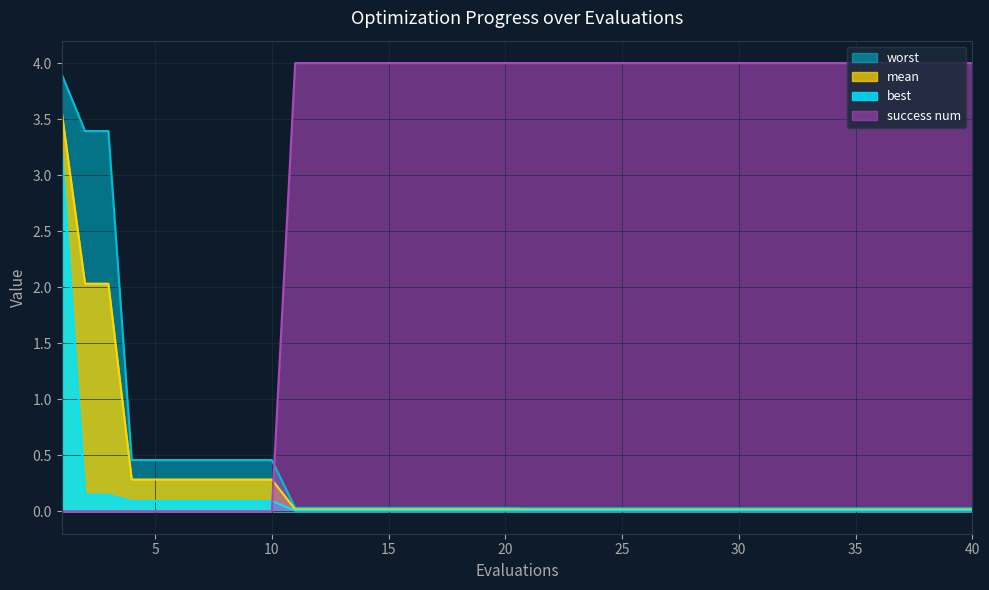

Does the chart have visible grid lines?

Yes